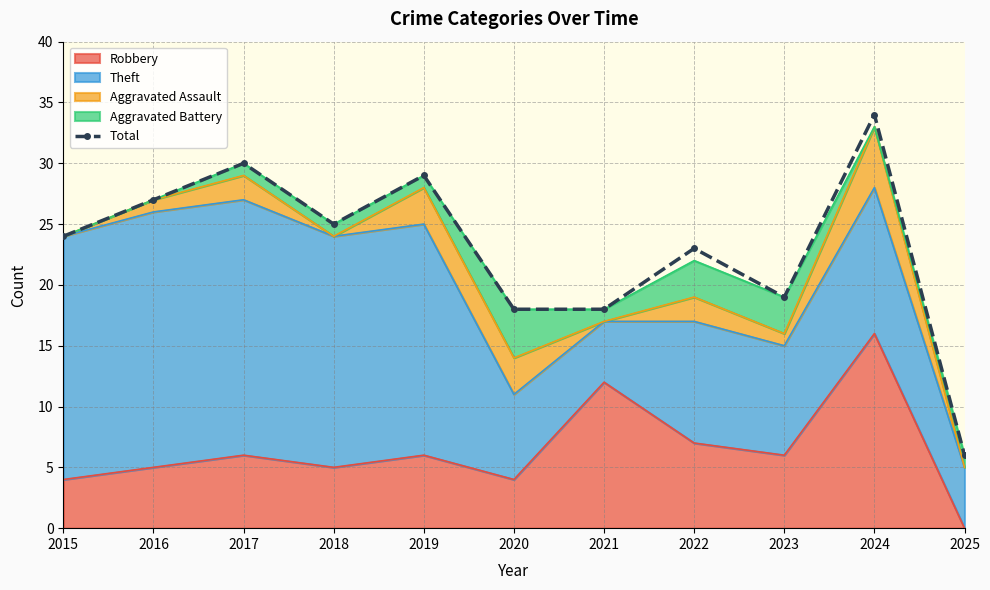

What is the value of the 2nd point from the left?

27